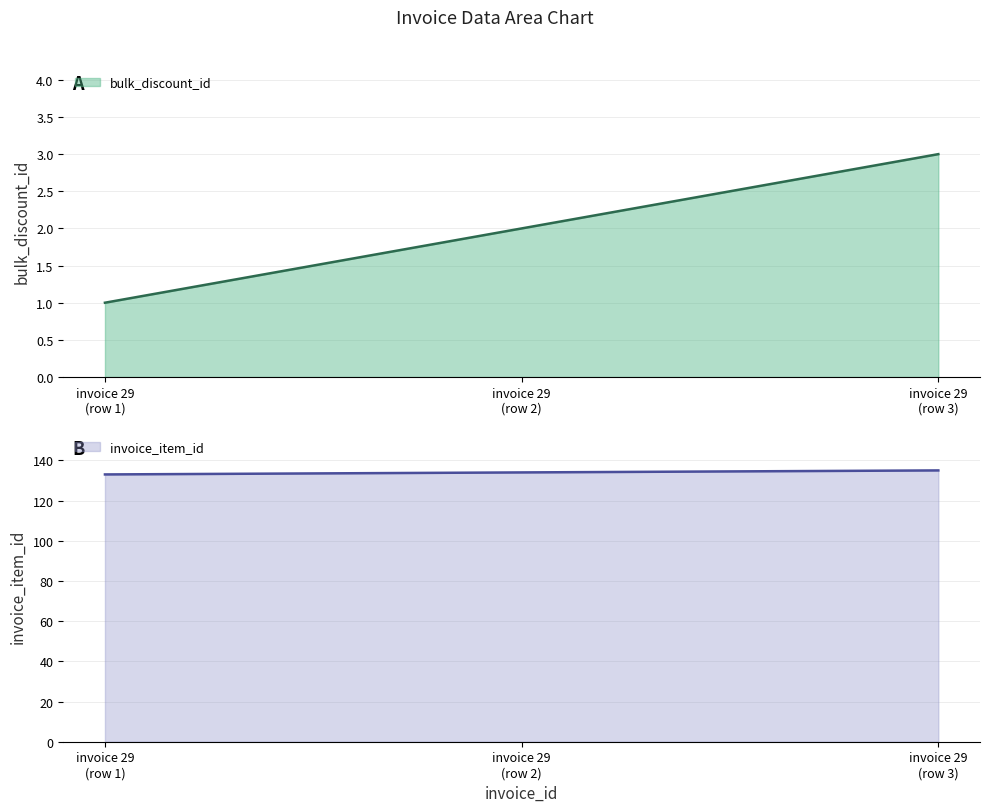

How many values in the invoice_item_id series are below 134?

1